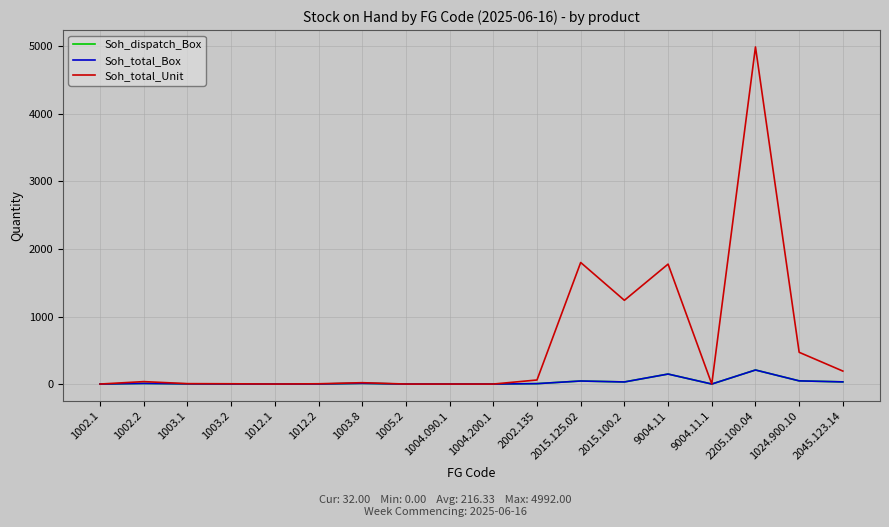

Is this an area chart (filled region under the line)?

No